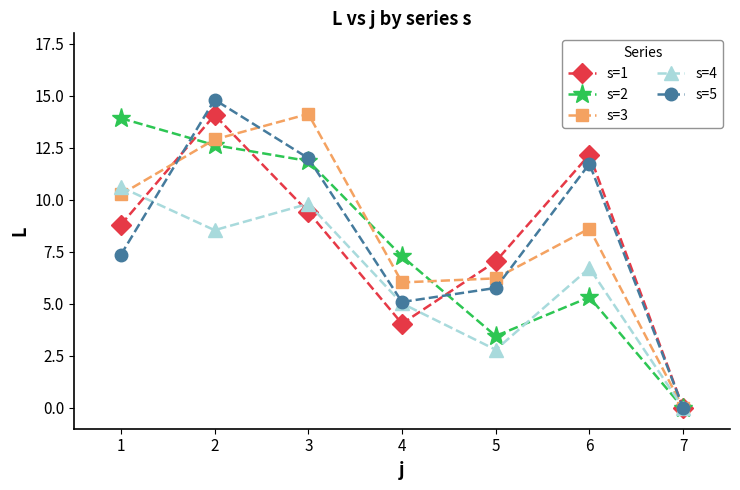

What is the value of the s=2 point at the 5th from the left?

3.5